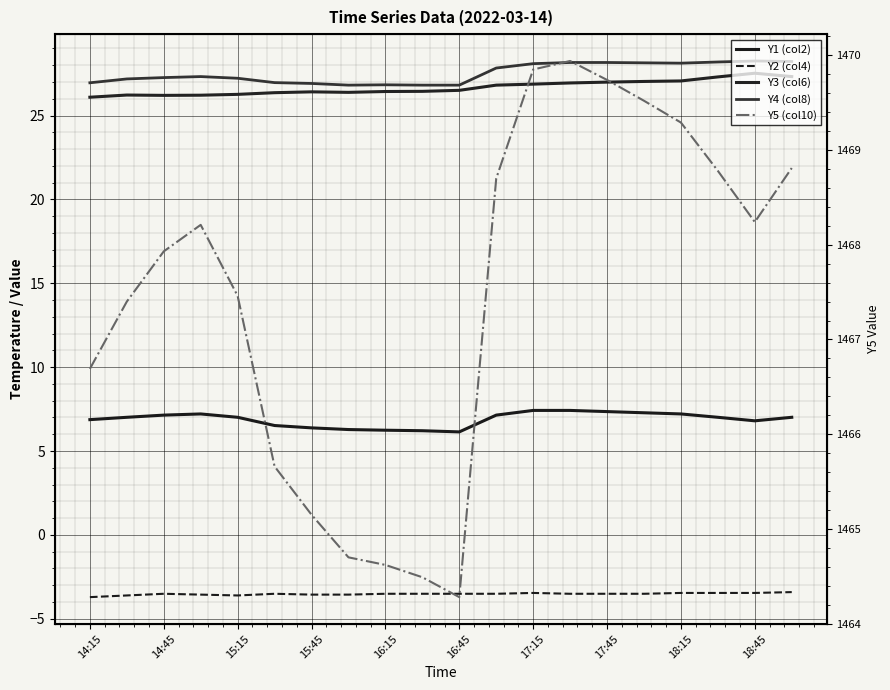

How many interior local valleys does the Y4 (col8) series have?

2